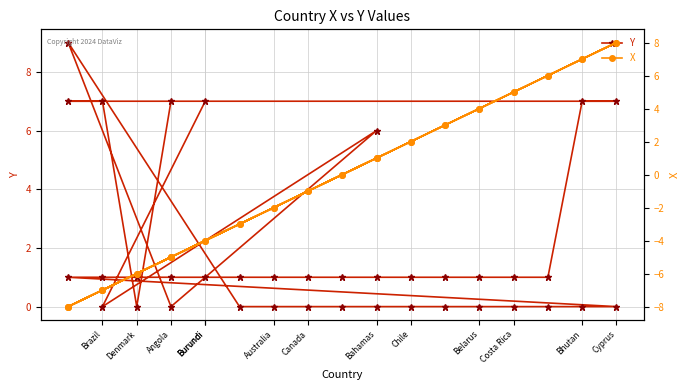

What is the difference between the second highest and minimum values in the Y series?

7